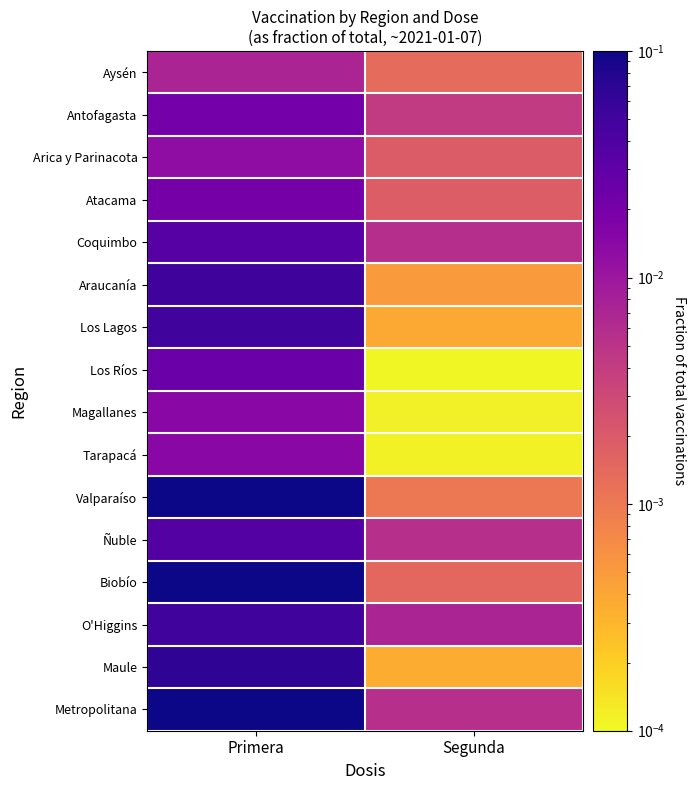

Which label corresponds to the largest value in the chart?

Primera